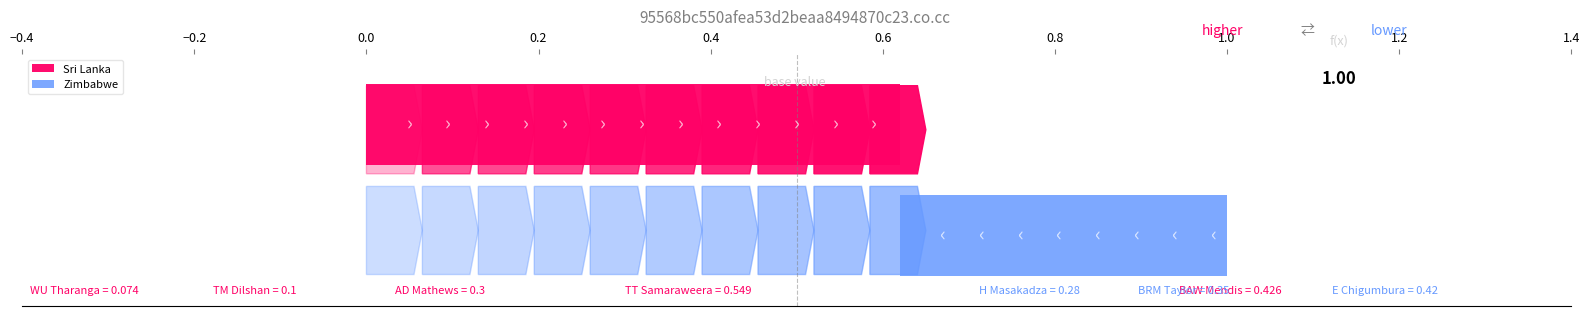

Rank the categories by Zimbabwe value from highest to lowest.

TM Dilshan, LD Chandimal, CK Kapugedera, AD Mathews, TT Samaraweera, BMAJ Mendis, BAW Mendis, CRD Fernando, S Randiv, KMDN Kulasekara, WU Tharanga, H Masakadza, BRM Taylor, T Taibu, CR Ervine, GA Lamb, E Chigumbura, CK Coventry, AG Cremer, P Utseya